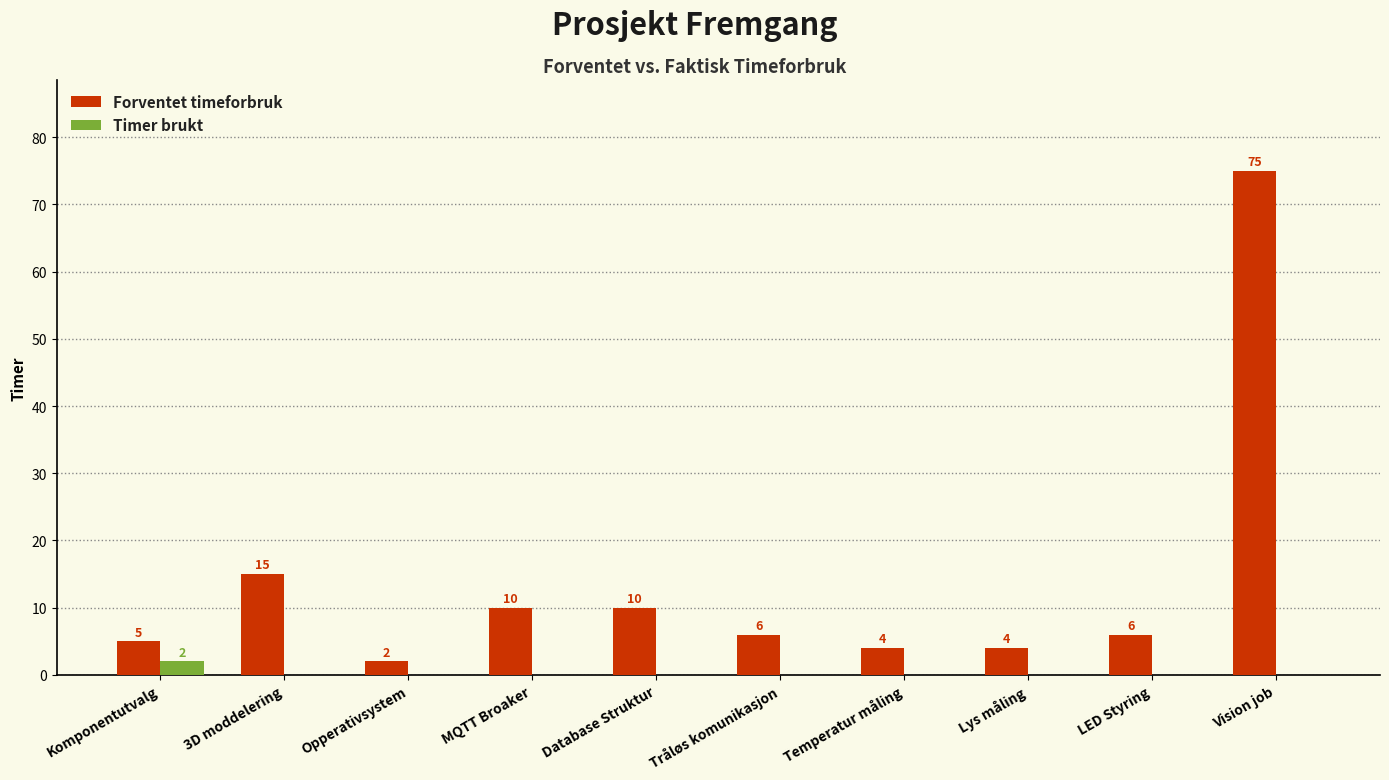

True or false: Timer brukt has a value of 0 at Vision job.

True